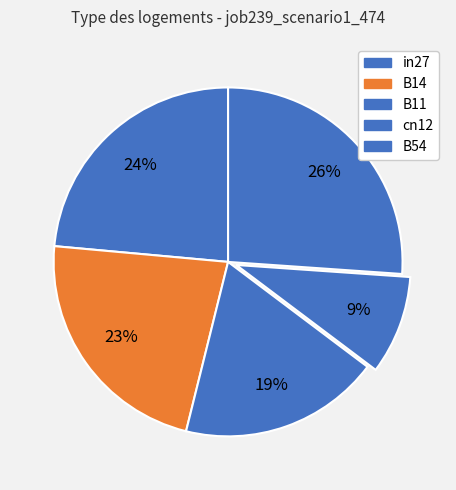

To the nearest percent, what percentage of the pie is B54?

26%